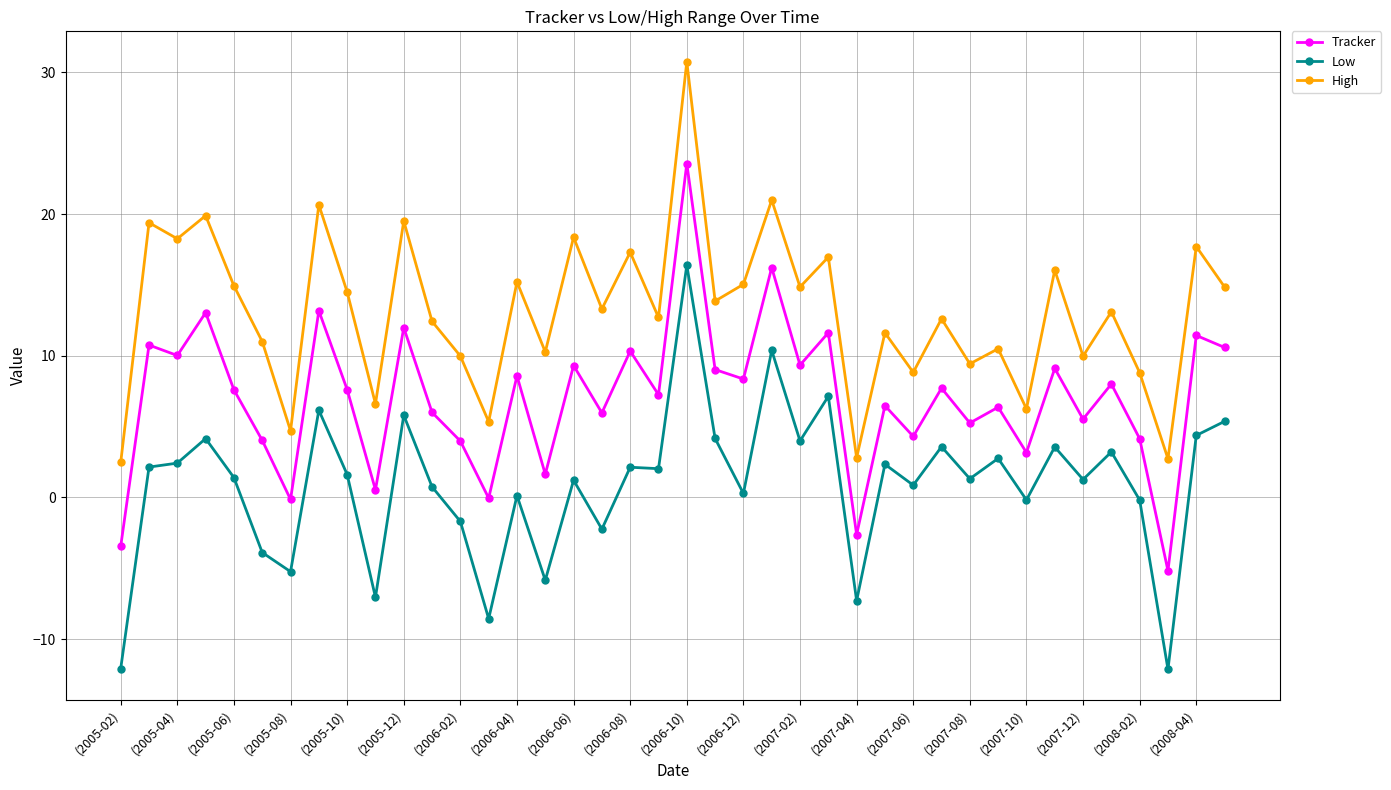

What is the value of the High point at the 36th from the left?

13.1